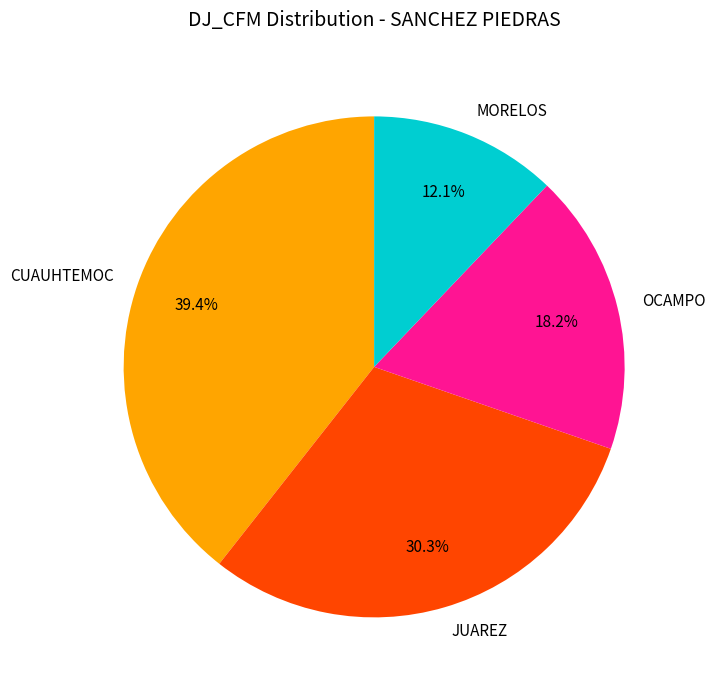

The JUAREZ slice represents 38% of the pie. True or false?

False